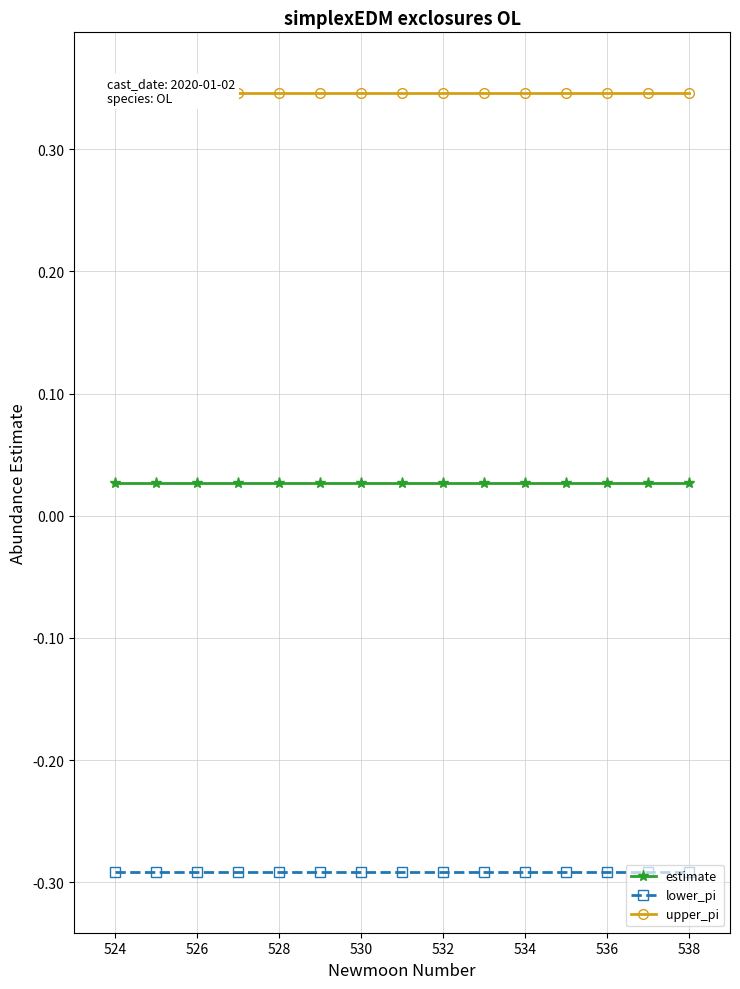

Which series has the largest total across all categories?

upper_pi